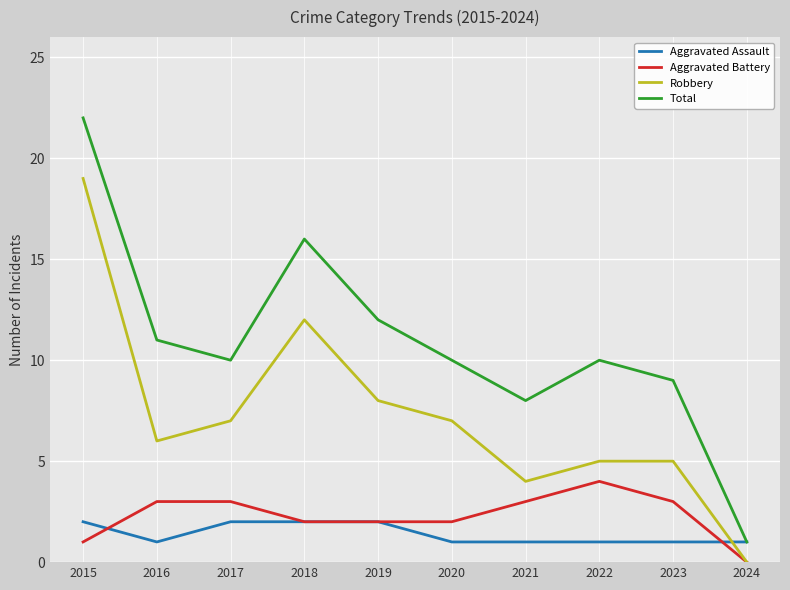

Reading right to left, extract all data points from this chart.

Aggravated Assault: 1	1	1	1	1	2	2	2	1	2
Aggravated Battery: 0	3	4	3	2	2	2	3	3	1
Robbery: 0	5	5	4	7	8	12	7	6	19
Total: 1	9	10	8	10	12	16	10	11	22